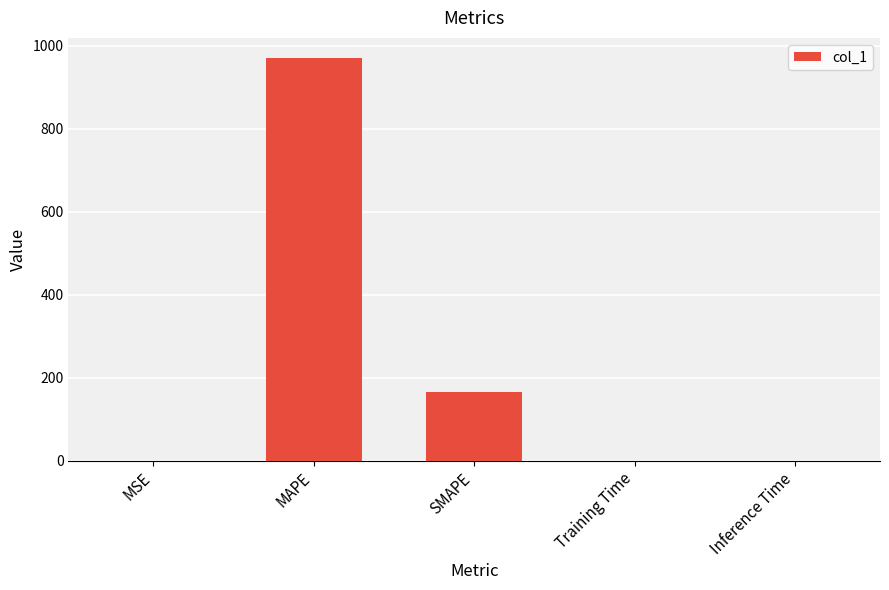

What is the change in value from MAPE to SMAPE?

-805.1